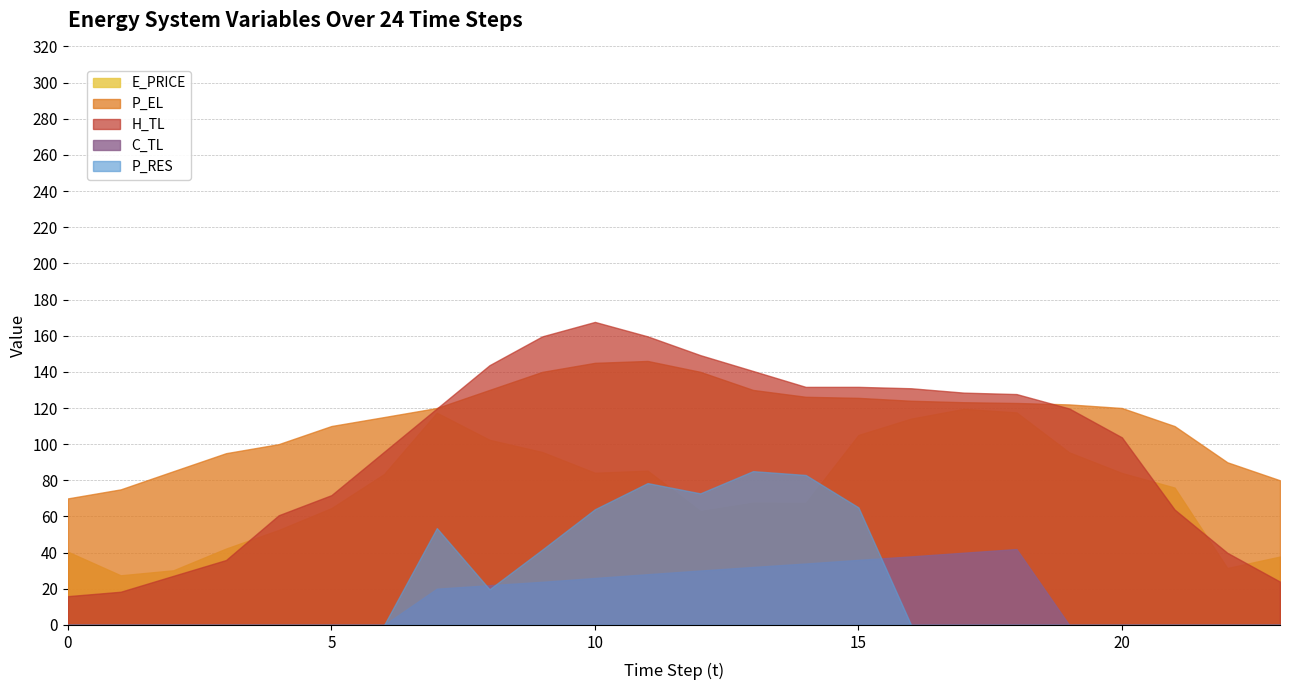

List the series in order of their peak value, lowest first.

C_TL, P_RES, E_PRICE, P_EL, H_TL